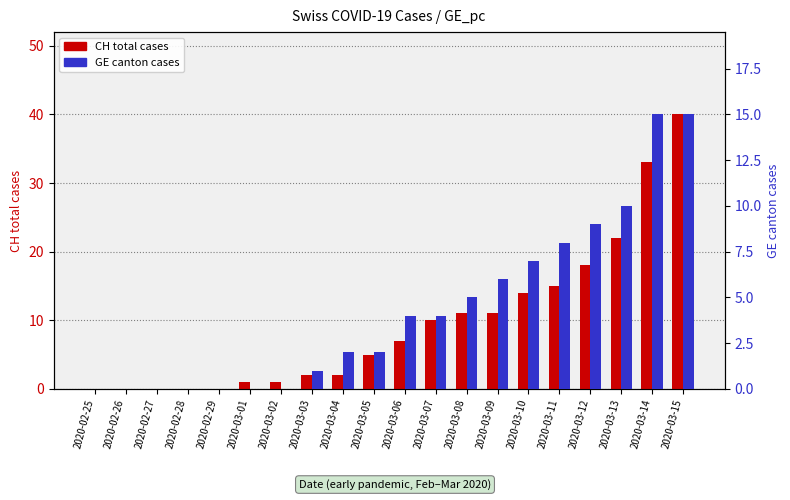

What is the total value across all series at 2020-03-10?

21